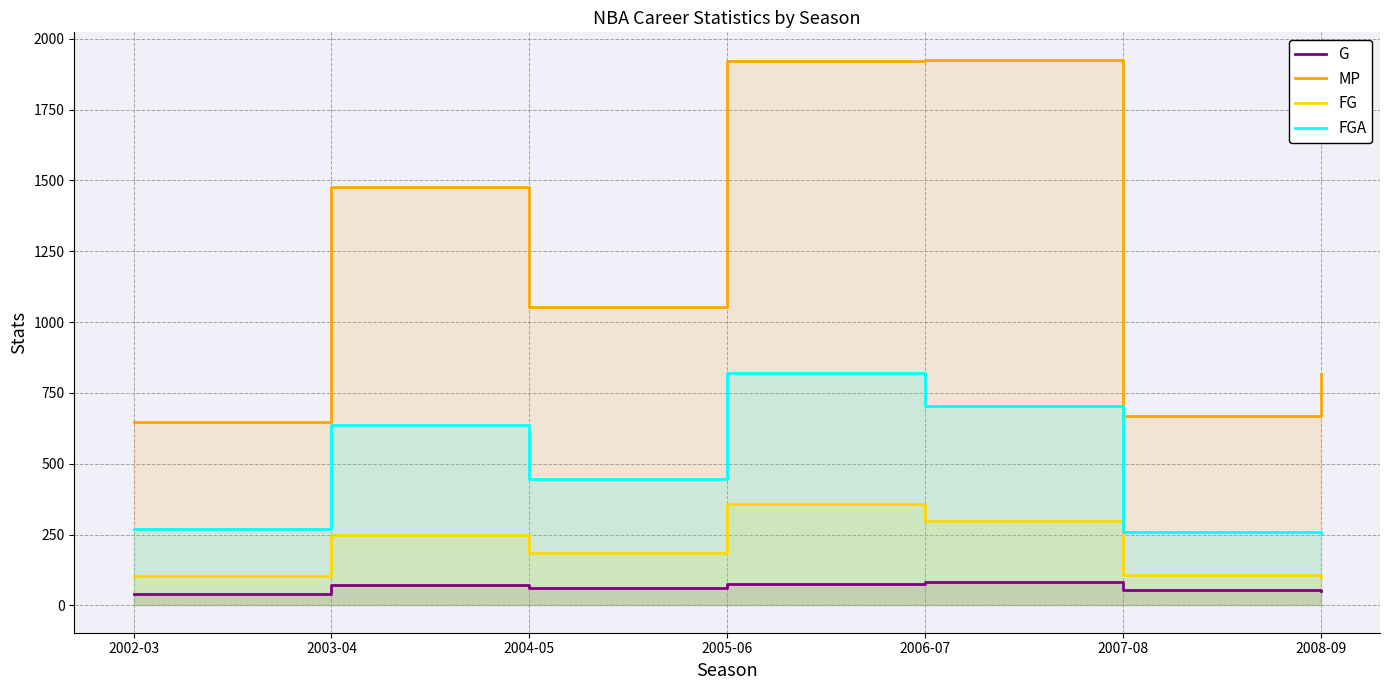

Is it true that G equals 76 at 2005-06?

True